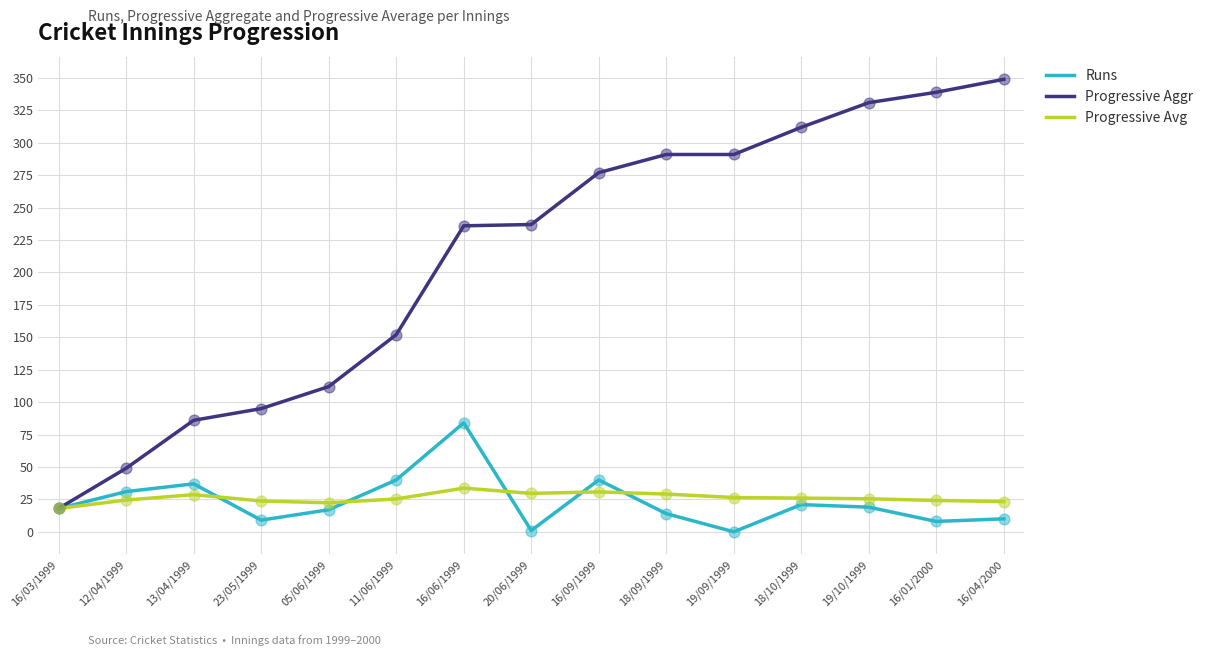

At how many categories does at least one series exceed 271?

7